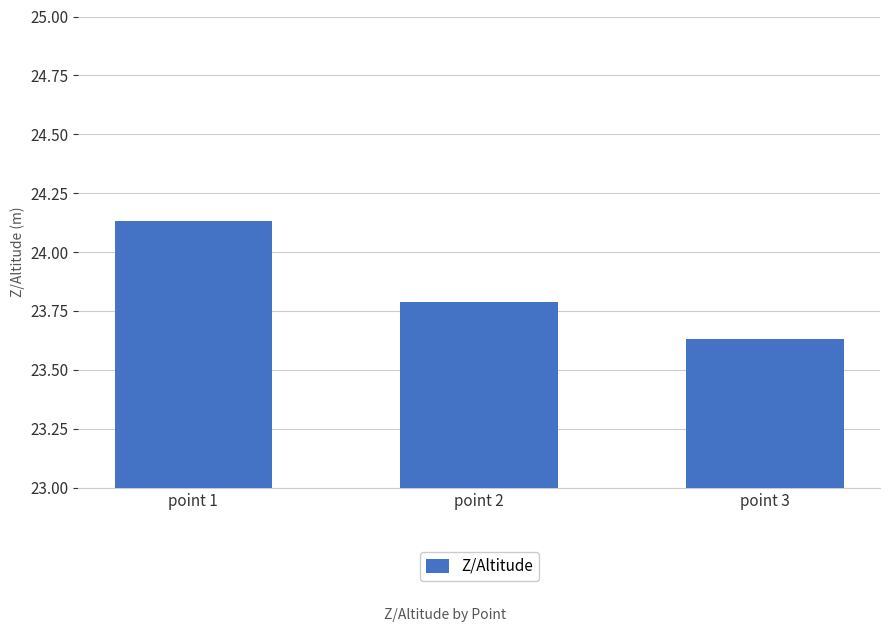

True or false: the data shows 23.8 at point 2.

True